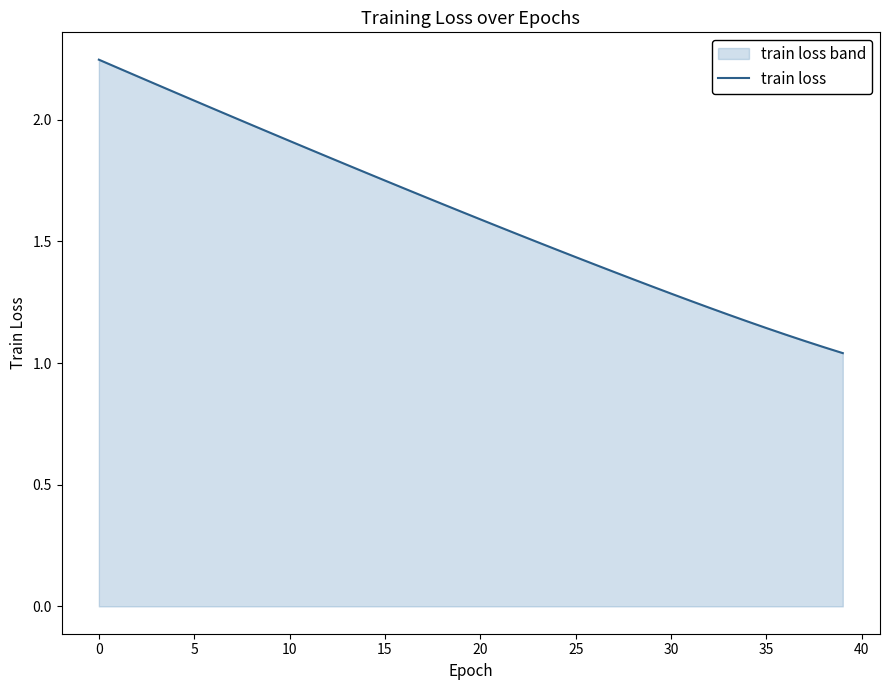

Read the value at 29.

1.3